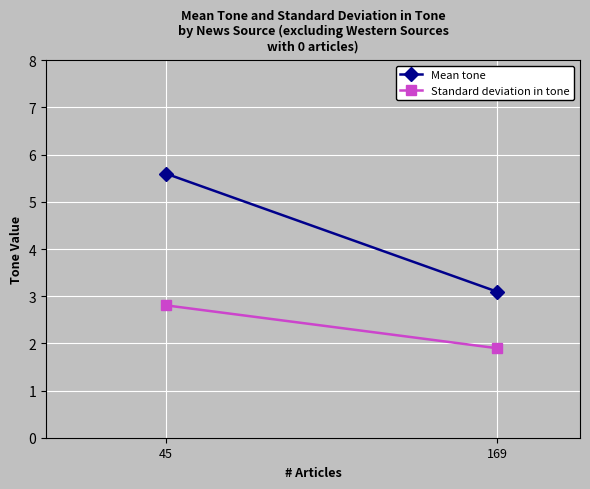

How many data points in Mean tone are less than 5?

1